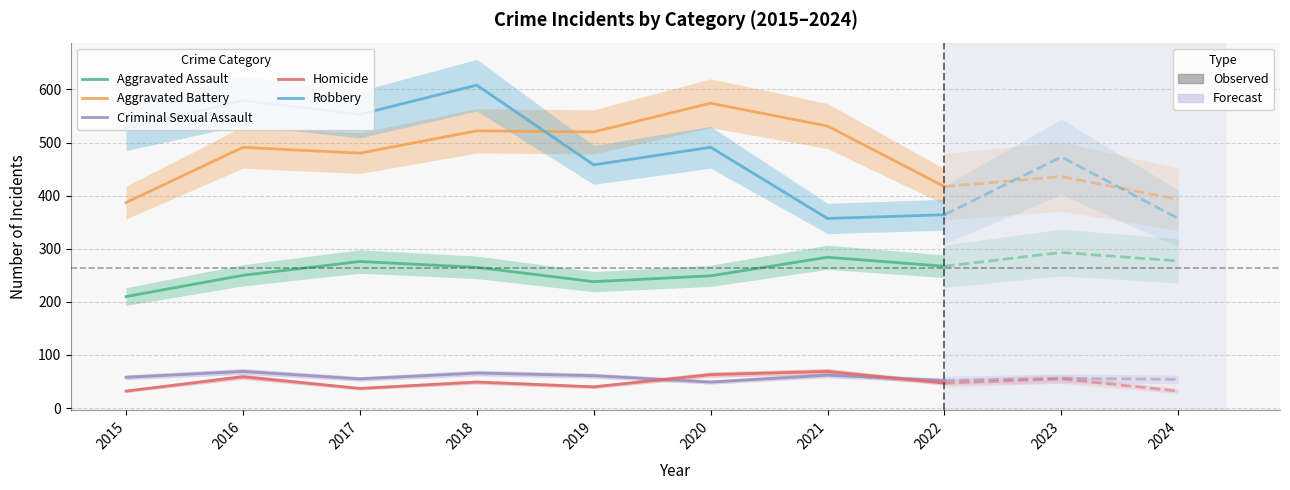

At 2018, list the series in order from largest to smallest.

Robbery, Aggravated Battery, Aggravated Assault, Criminal Sexual Assault, Homicide